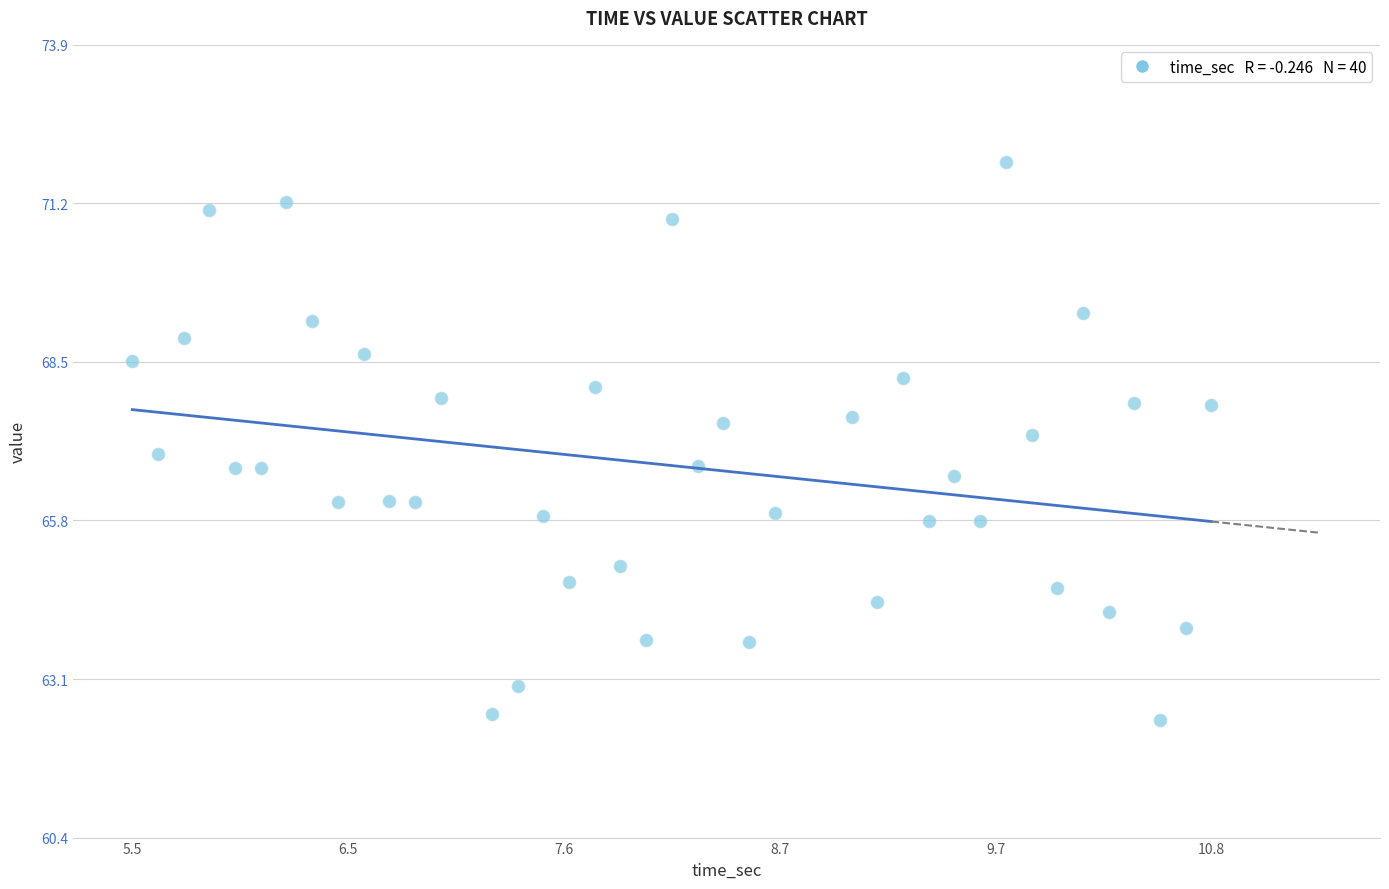

What is the range of X values (max minus min)?

5.3